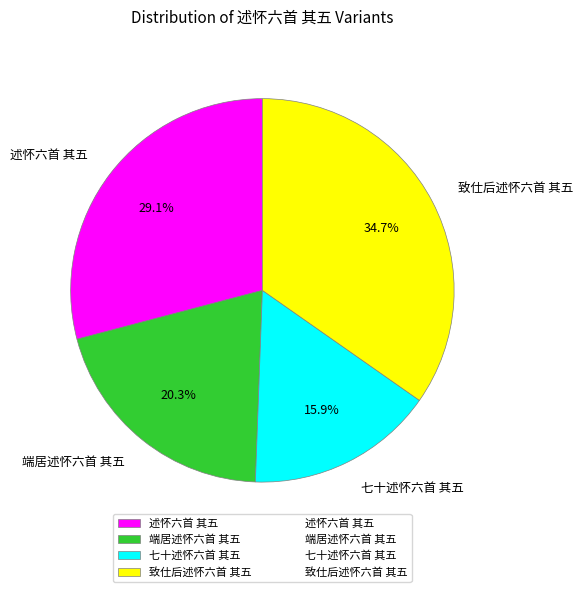

What is the ratio of the value at 致仕后述怀六首 其五 to the value at 七十述怀六首 其五?

2.2